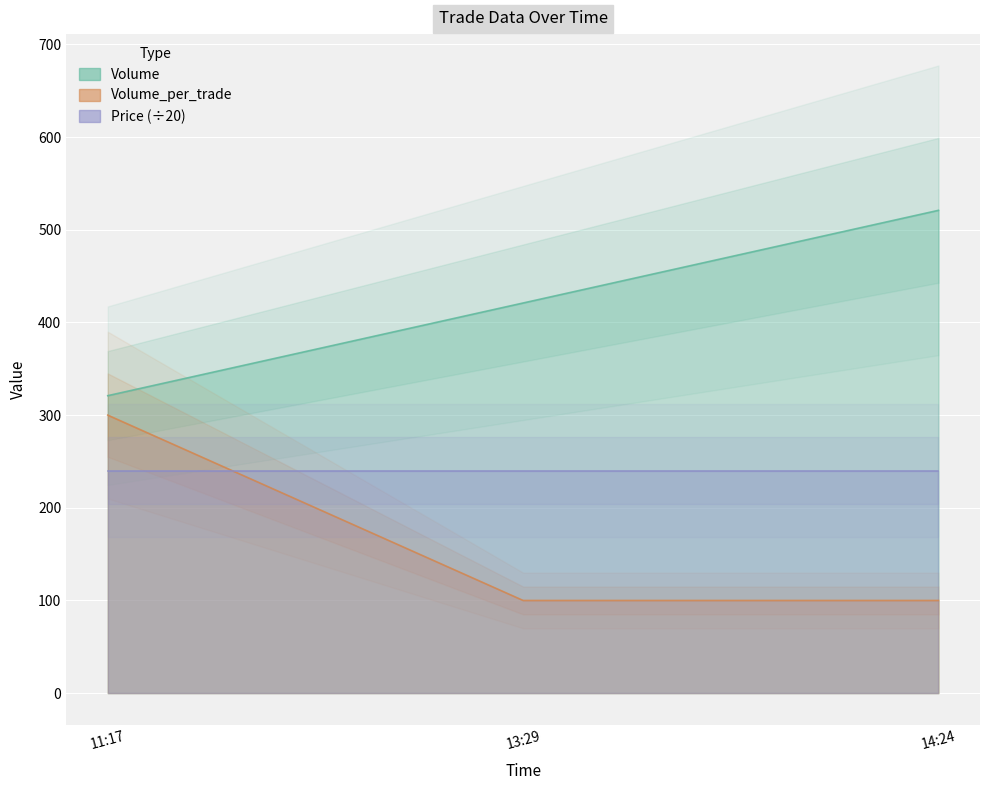

Rank the categories by Volume_per_trade value from highest to lowest.

11:17, 13:29, 14:24